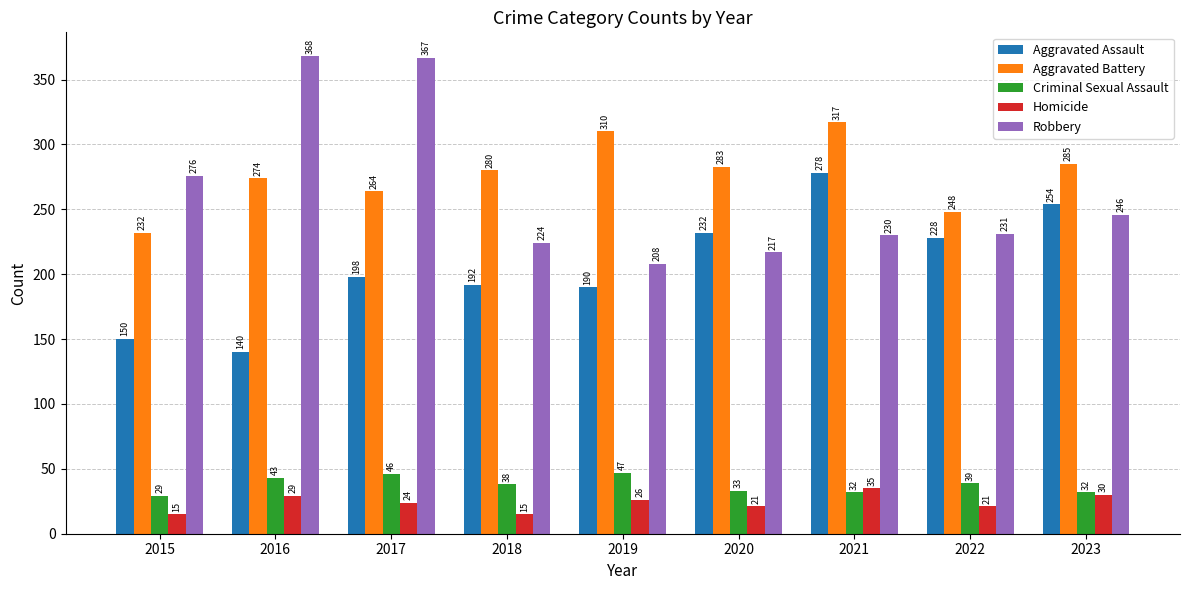

What is the average value of the Aggravated Assault series?

207